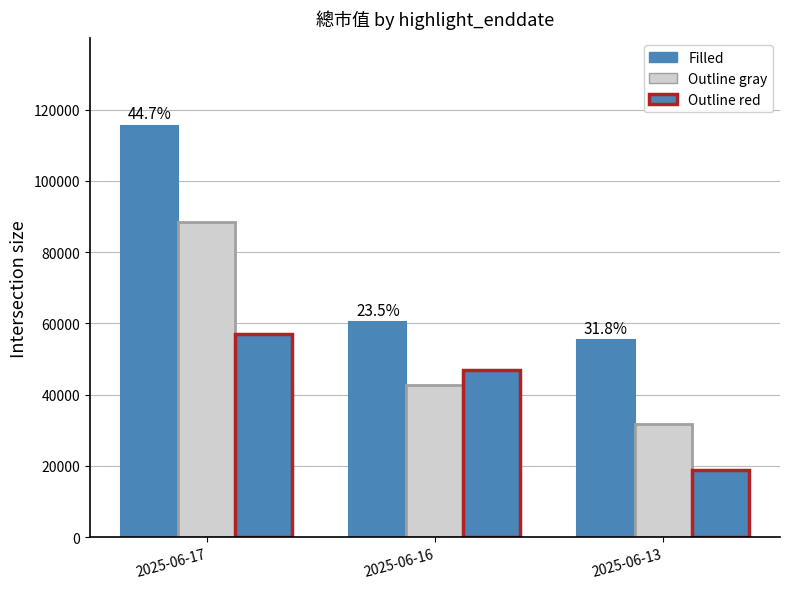

How many series are shown in this chart?

3